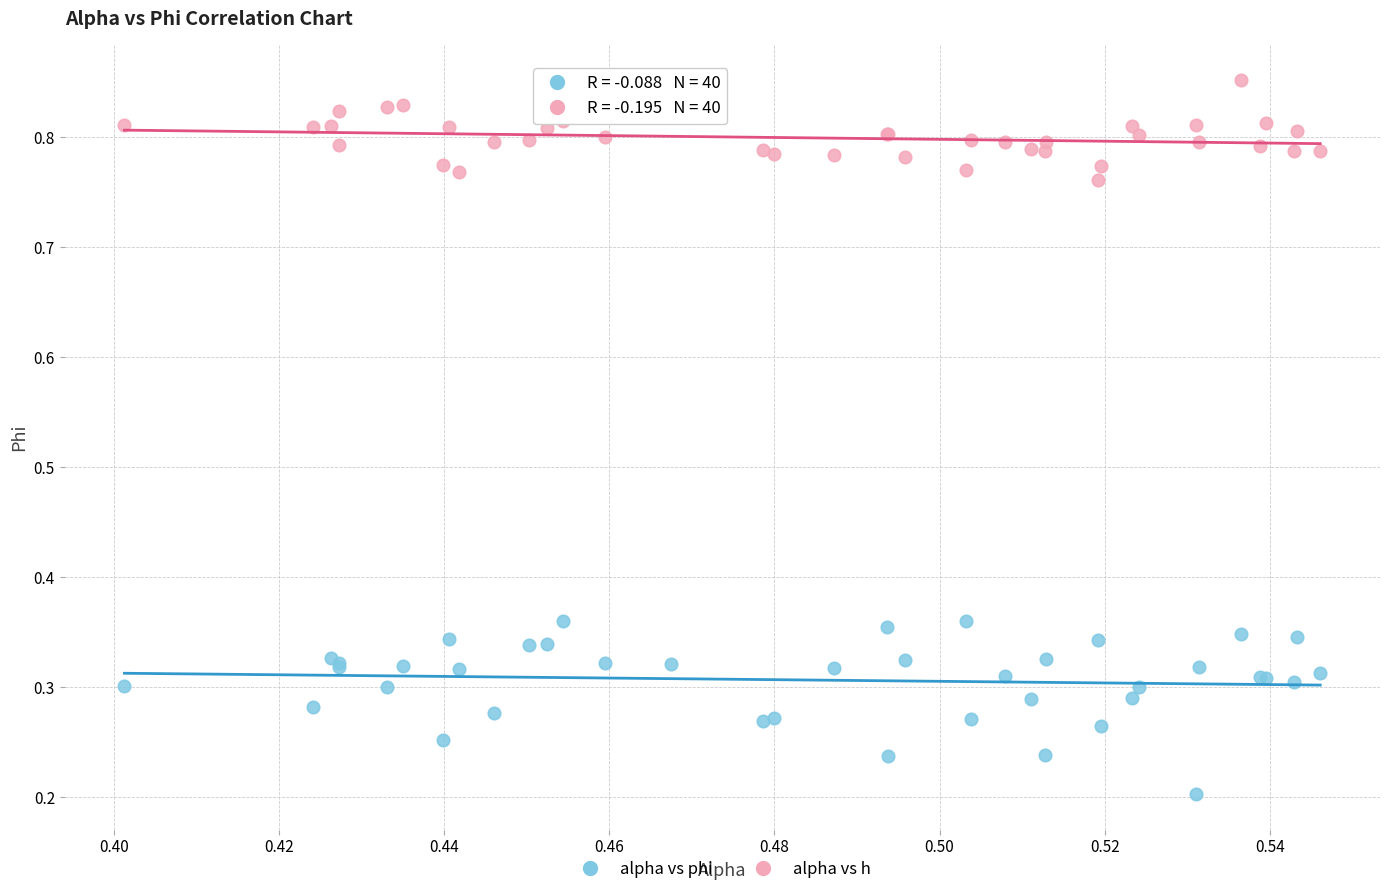

Which series has the widest spread of Y values?

alpha vs phi